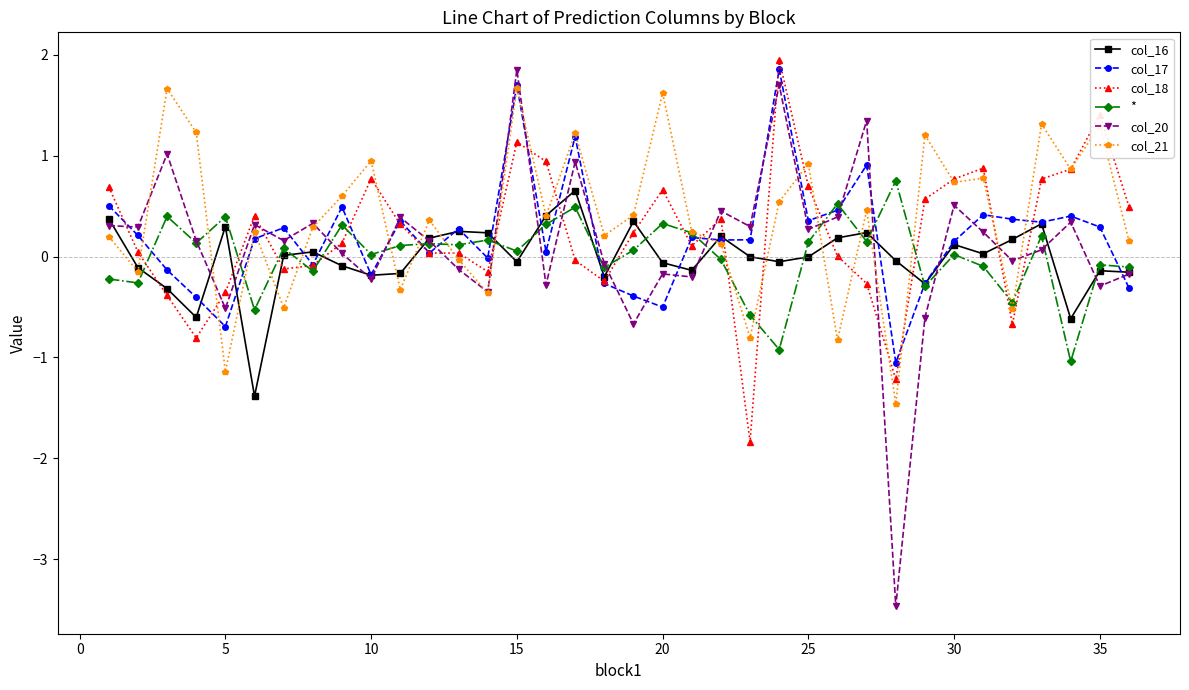

What is the value of the col_18 point at the 25th from the left?

0.7